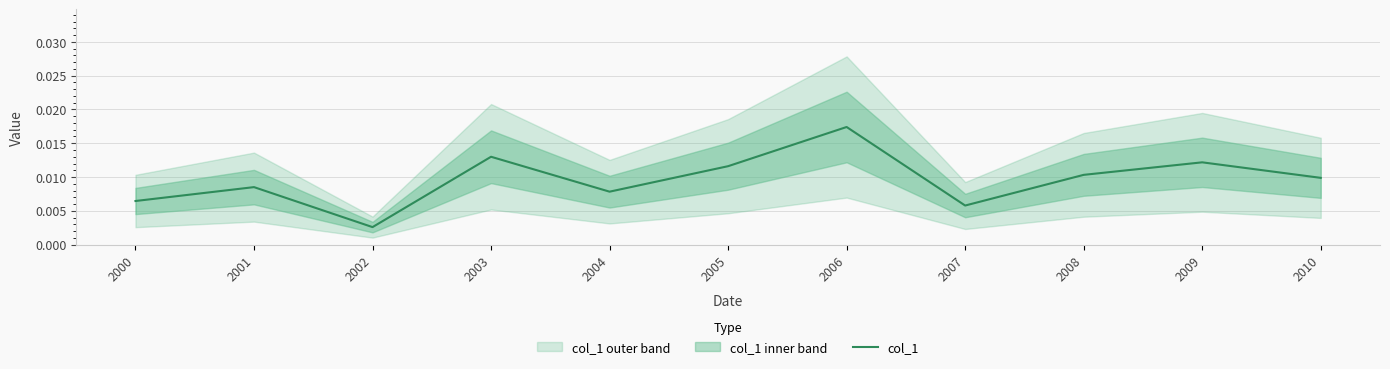

List the labels in order of value, largest first.

2006, 2003, 2009, 2005, 2008, 2010, 2001, 2004, 2000, 2007, 2002